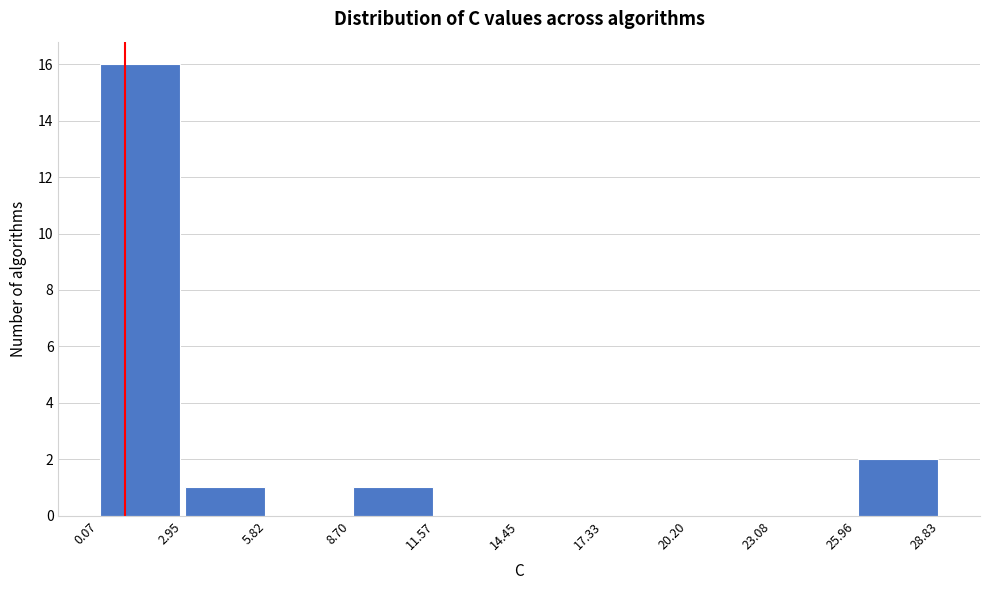

Which range on the x-axis has the tallest bar?

0.07 to 2.95